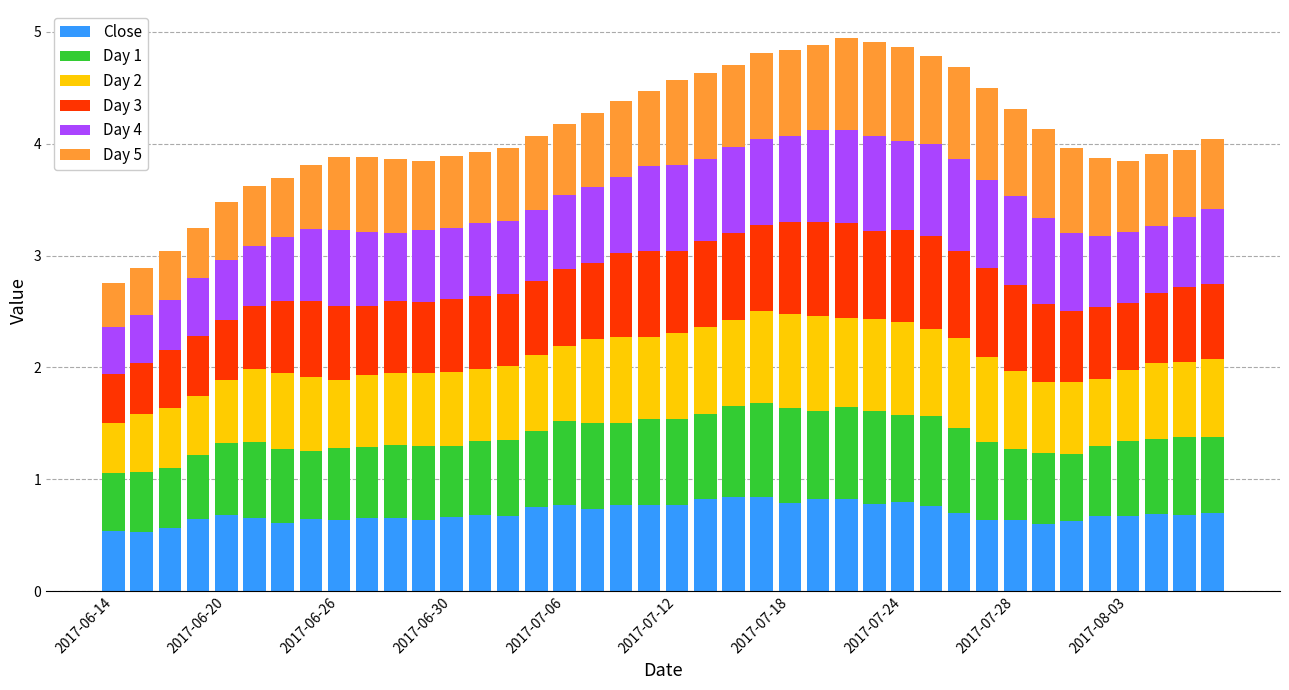

What is the maximum value for Close?

0.8